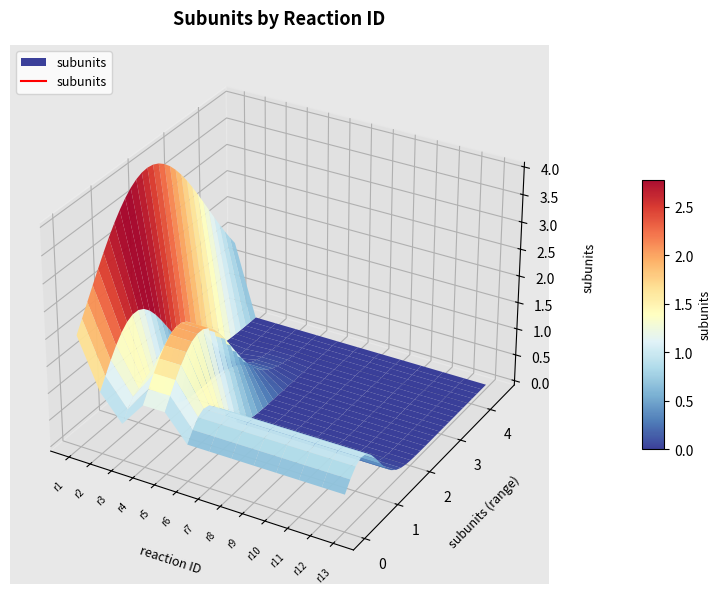

What is the value of the 11th point from the left?

1